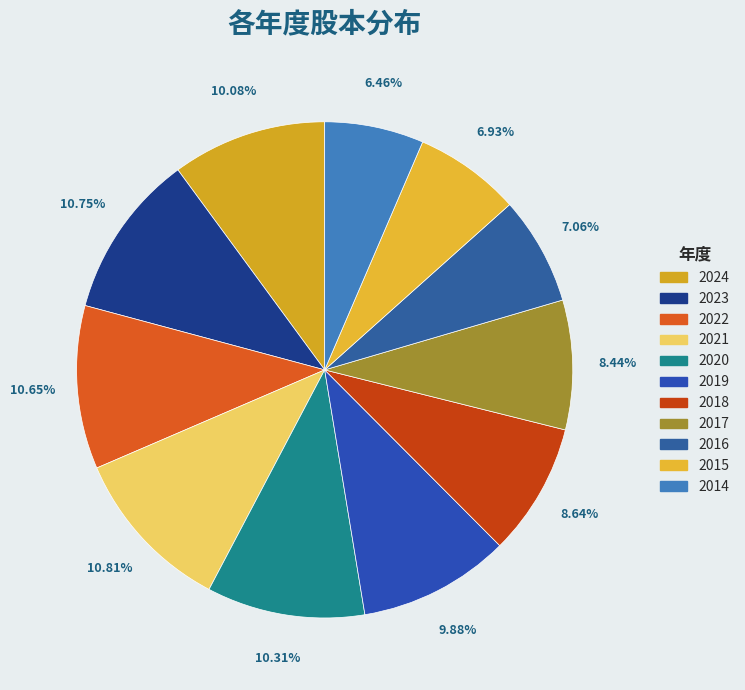

Which category has the smallest portion of the pie?

2014